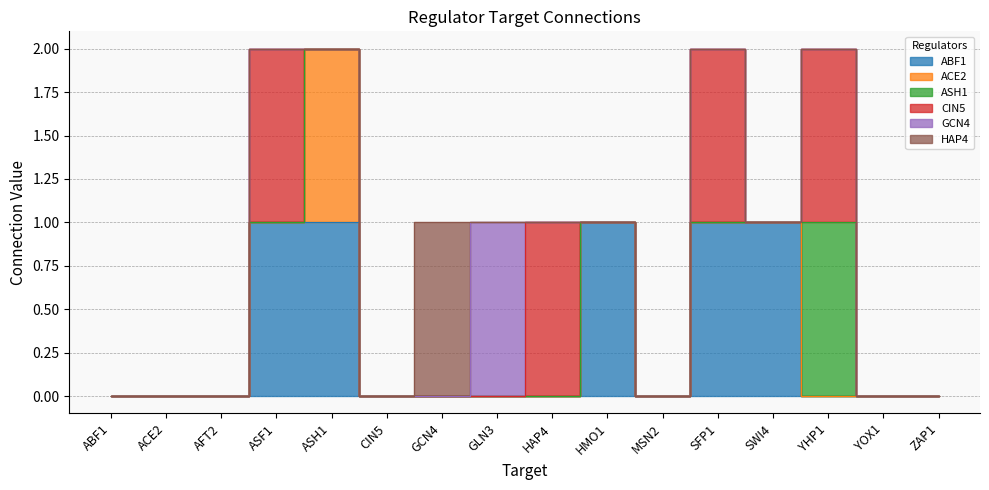

How many values in the ASH1_col series exceed 0?

1